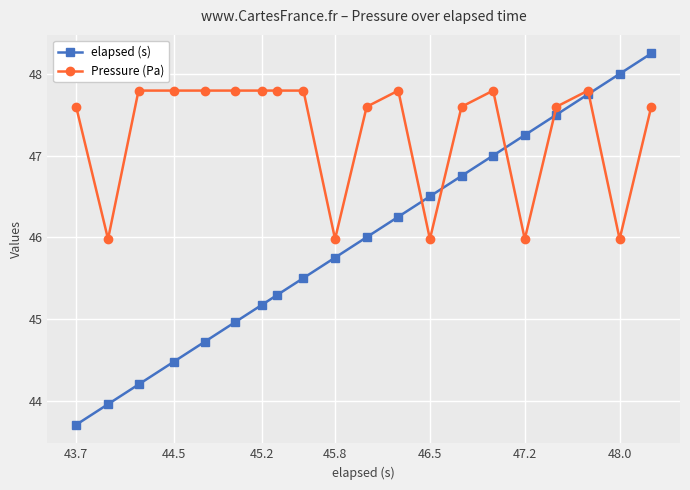

How many data points in Pressure (Pa) are above 47?

15